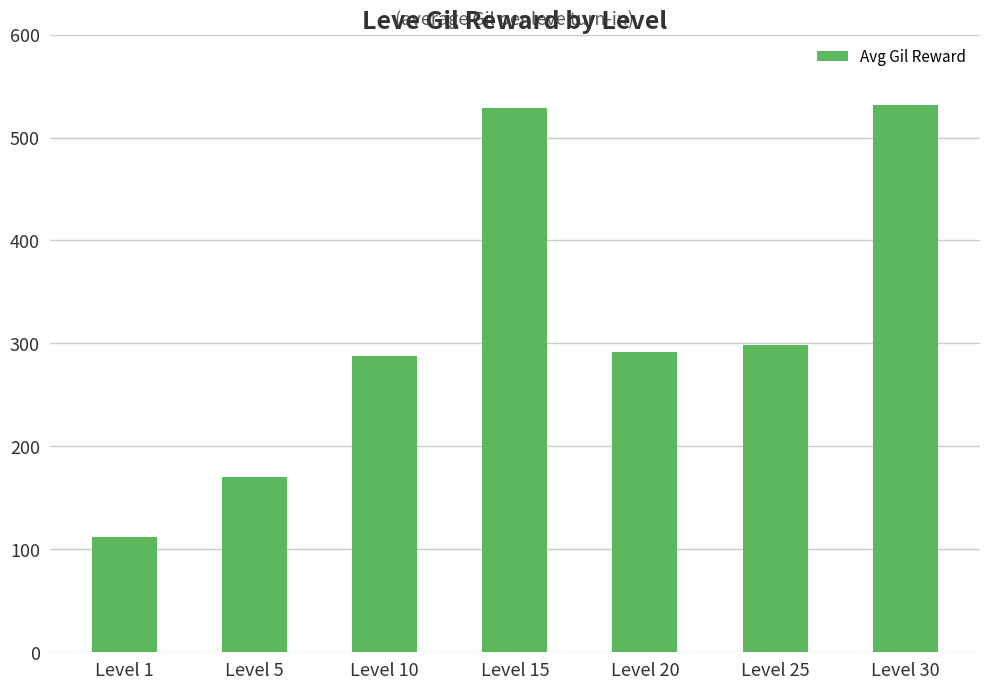

Reading right to left, transcribe all the data shown in this chart.

532	298	292	529	288	170	112